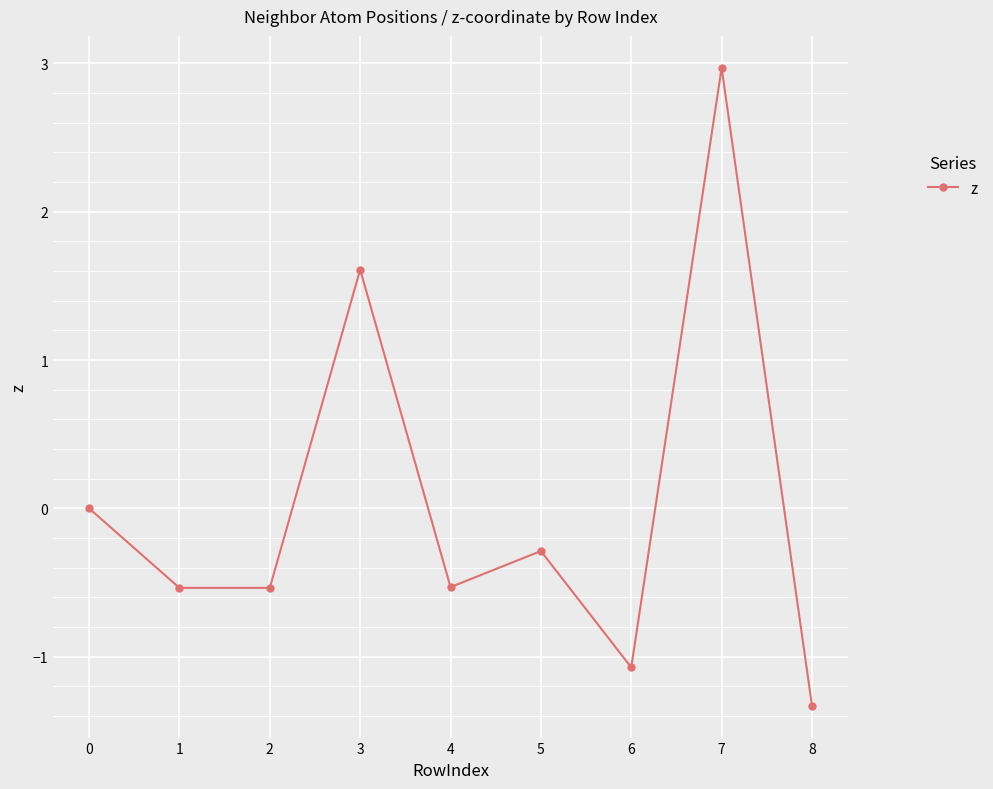

At which category does the data reach its first local peak?

3